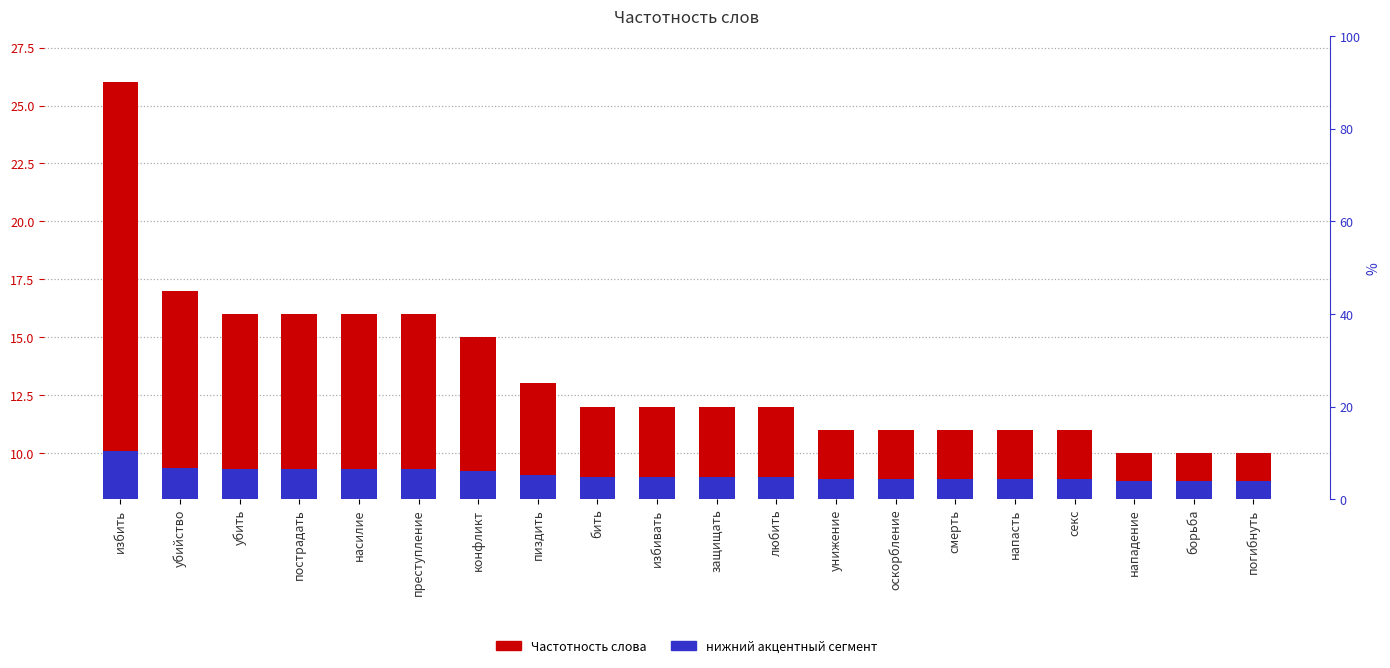

What is the total value across all series at нападение?

10.8